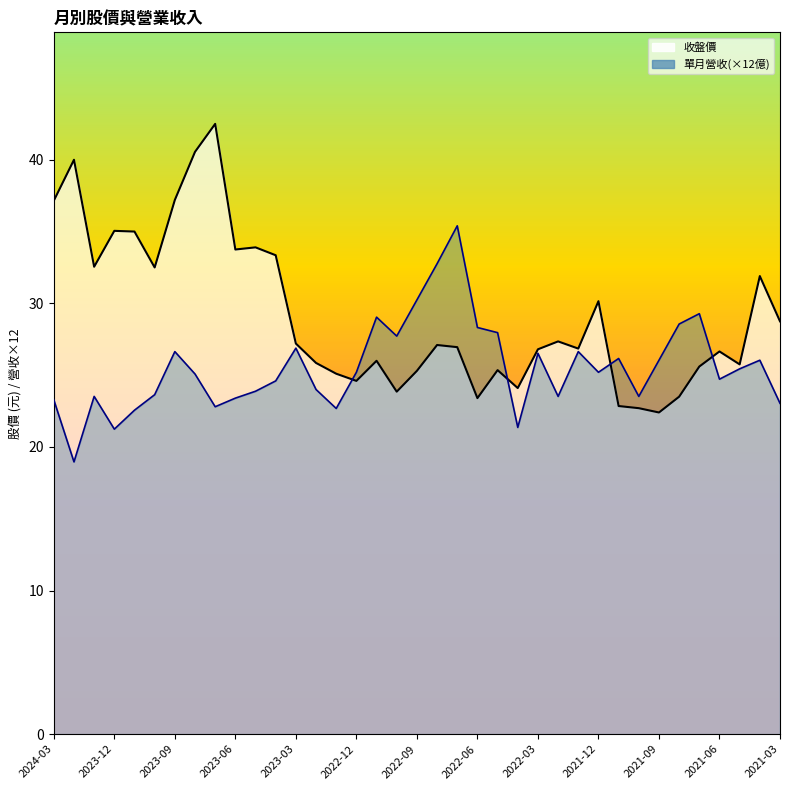

At which category does 單月營收 reach its first local peak?

2024-01